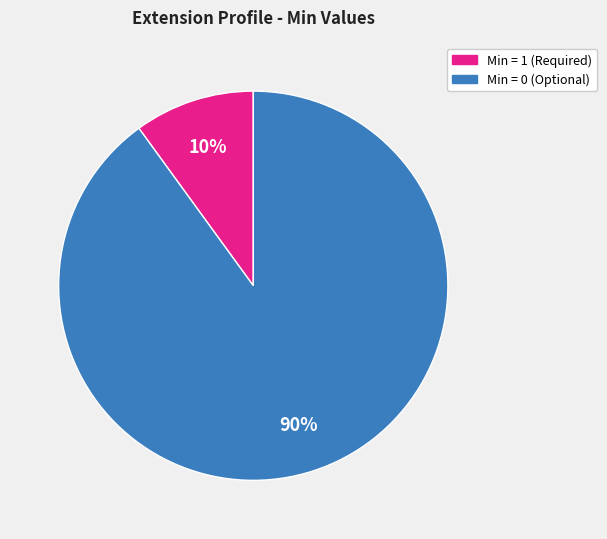

Is there a majority slice in this chart?

Yes